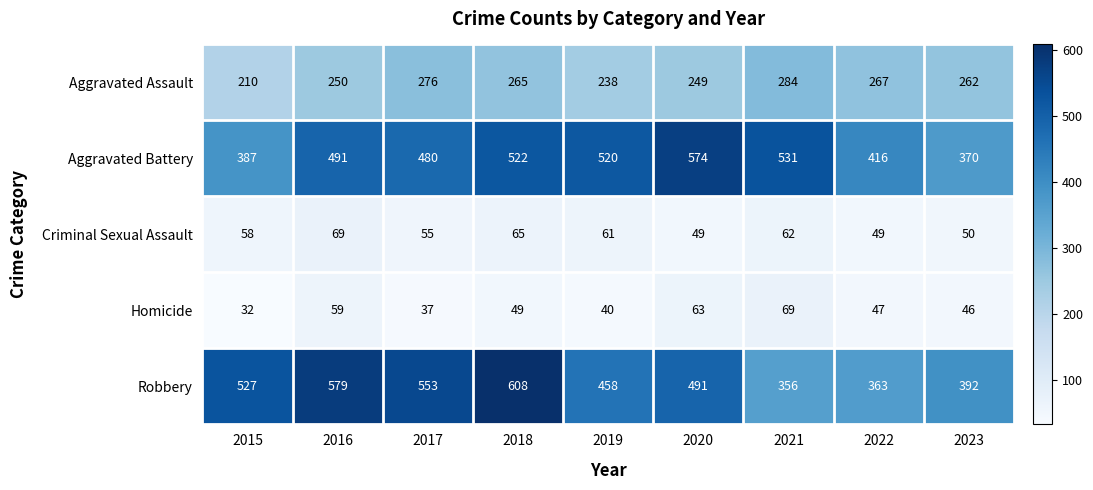

What is the maximum value shown in the chart?

608